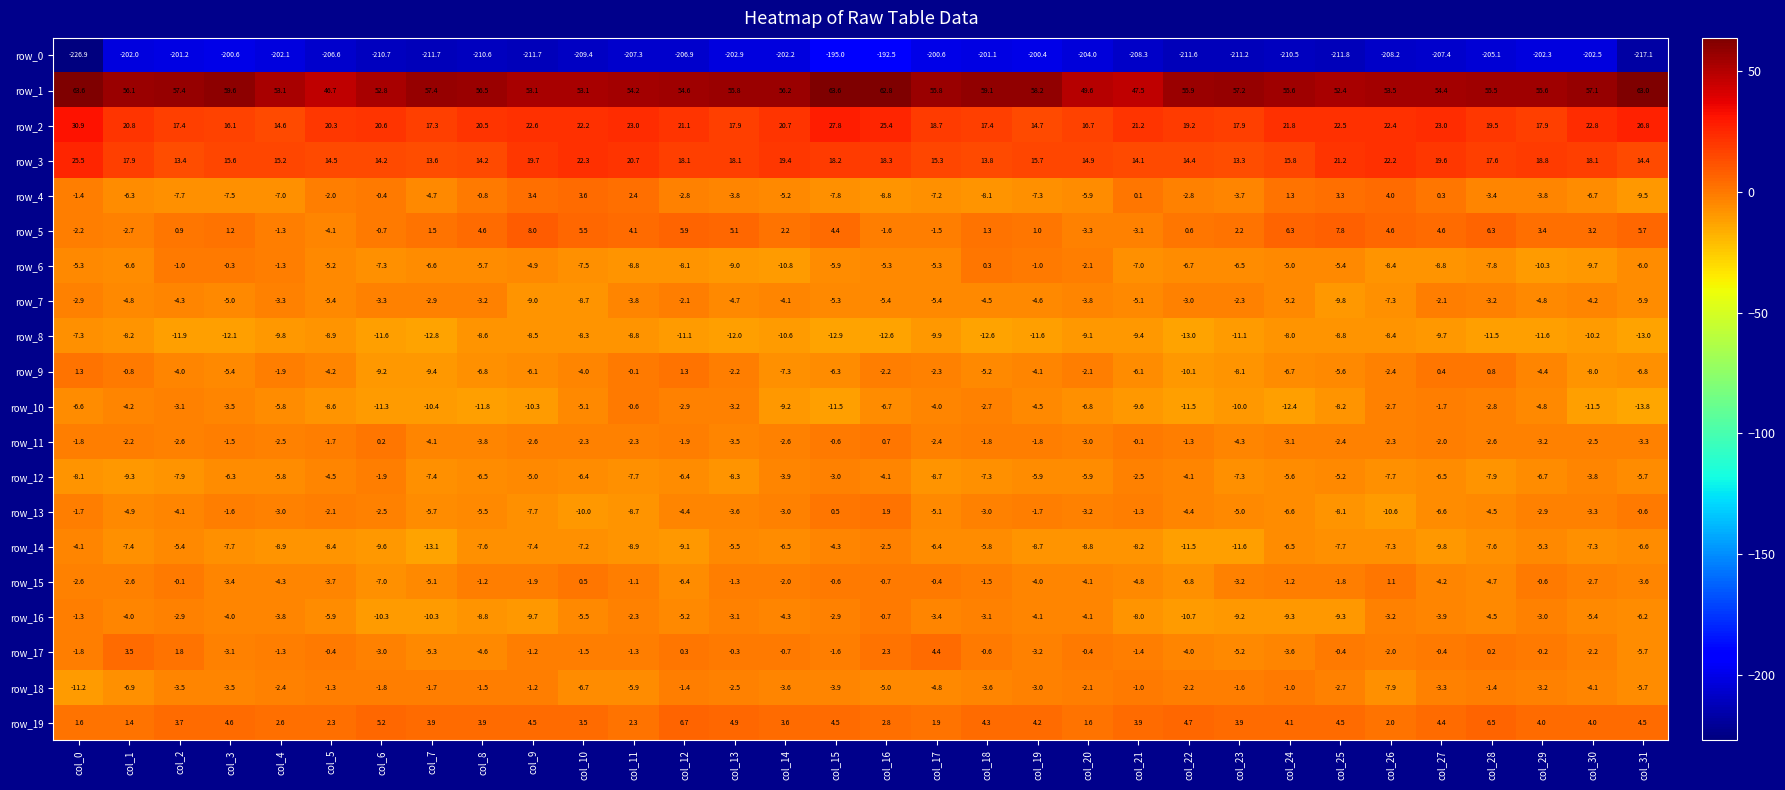

What value does the row_12 series have at col_28?

-7.9